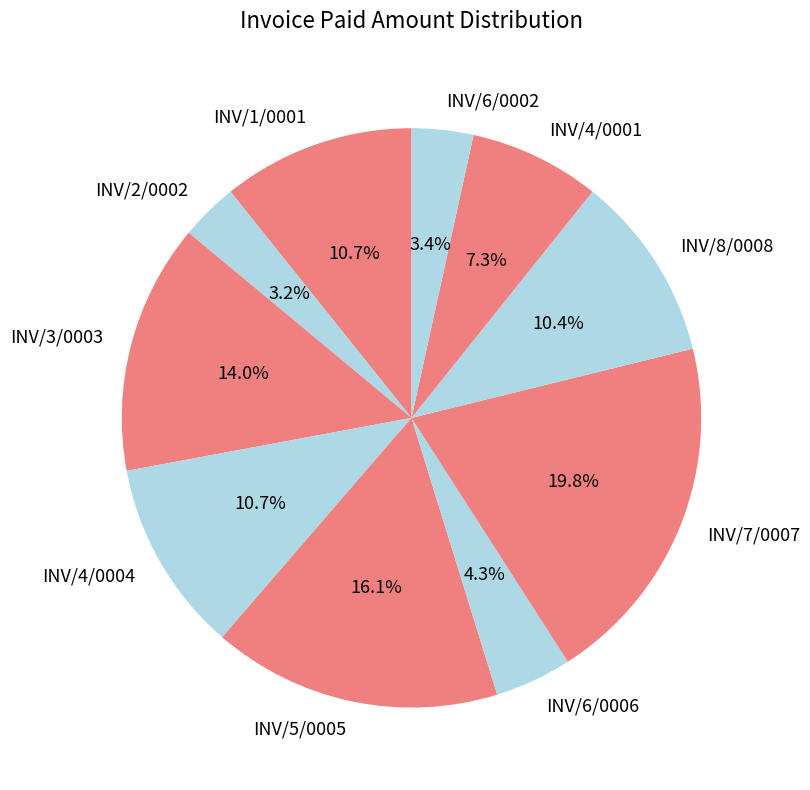

Combined, what portion of the pie is INV/2/0002 and INV/3/0003?

17.2%